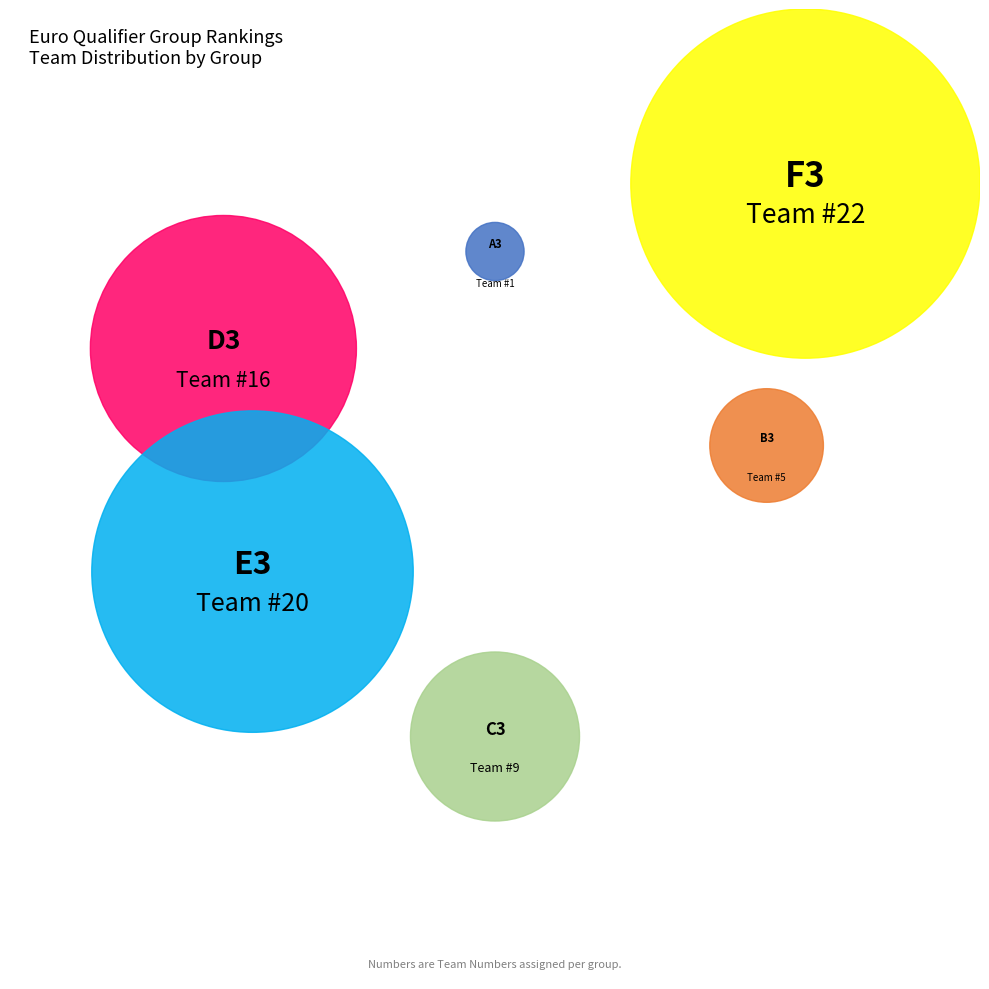

How many segments does this pie chart have?

6